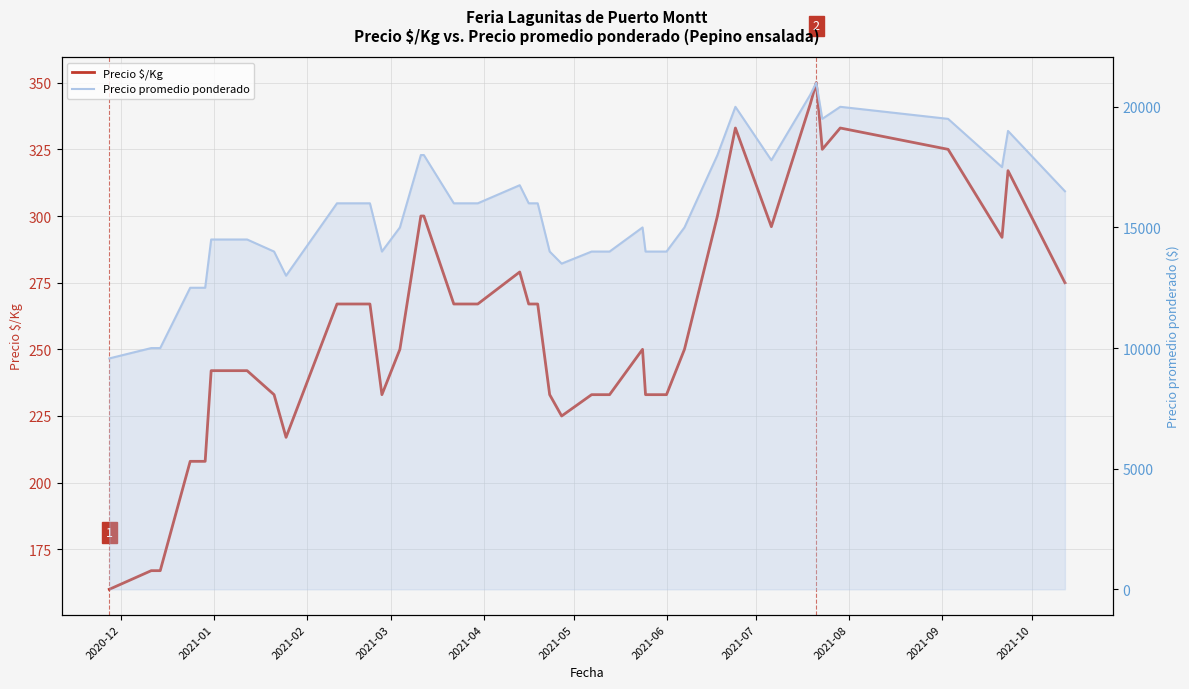

What is the sum of all Precio $/Kg values?

10453